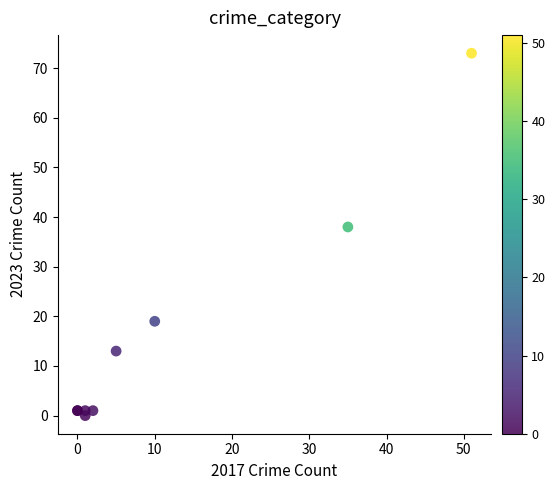

What Y value in the scatter plot is closest to 36?

38